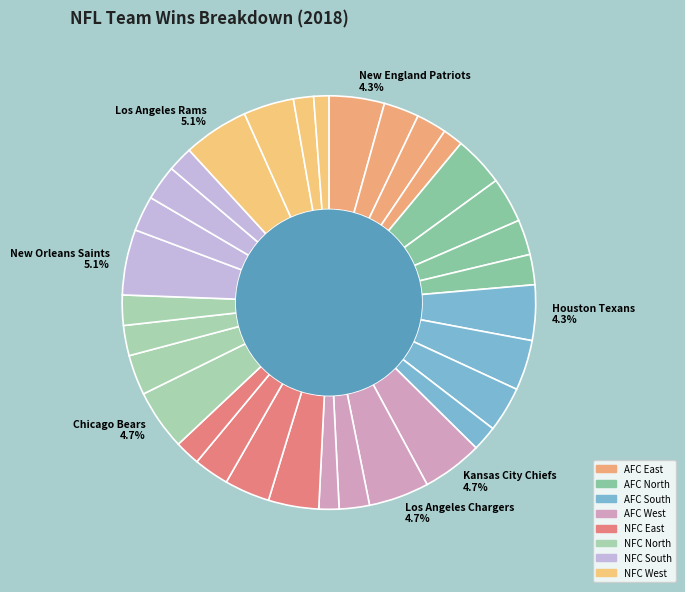

Which category has the smallest portion of the pie?

Arizona Cardinals